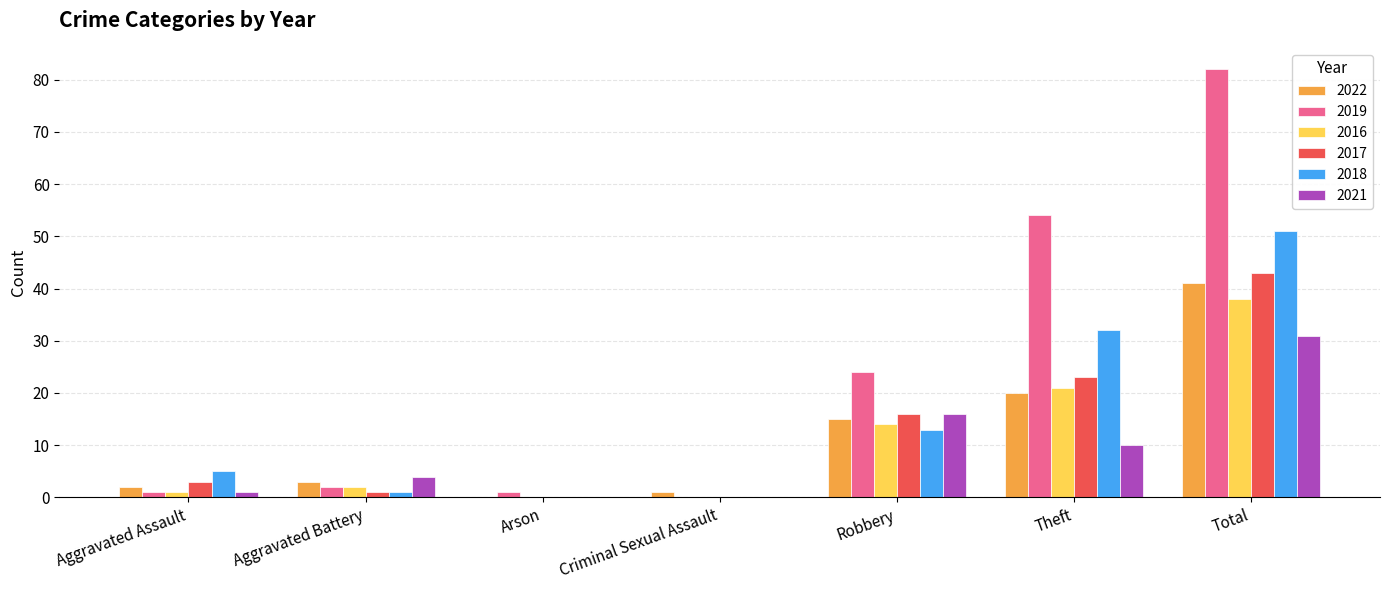

What is the sum of all 2022 values?

82